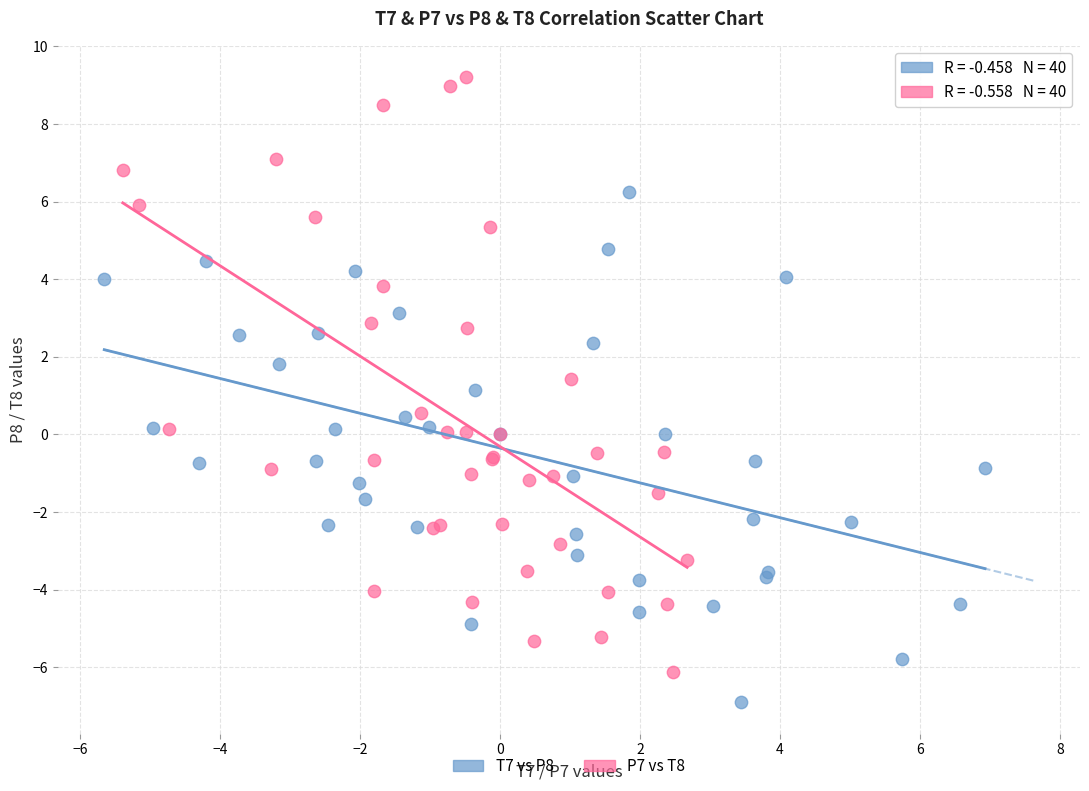

Which series has the largest Y range (max minus min)?

P7 vs T8